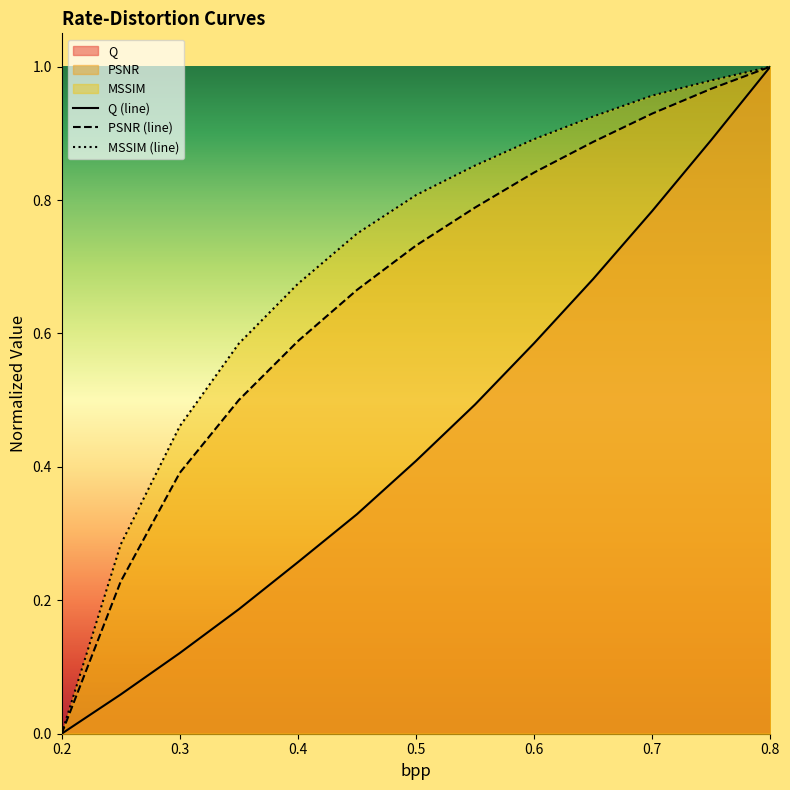

At which label does MSSIM (line) reach its minimum?

0.2